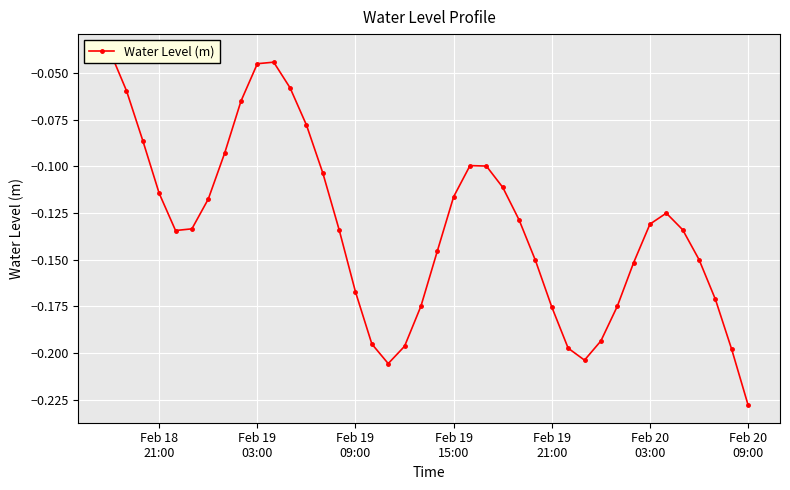

What is the value of the 5th point from the left?

-0.1